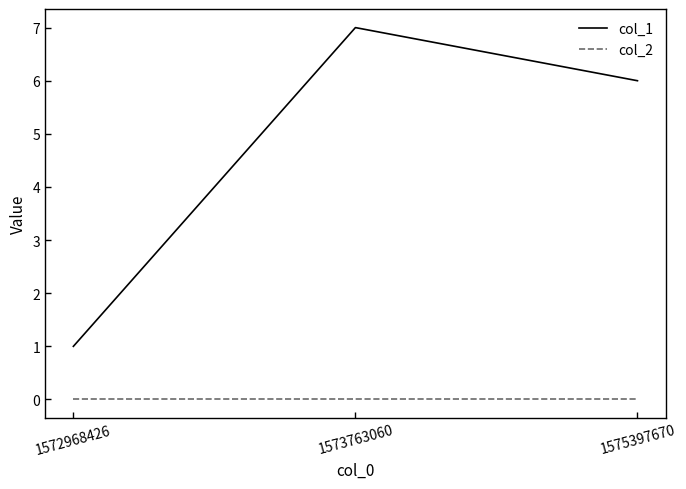

Is this an area chart (filled region under the line)?

No